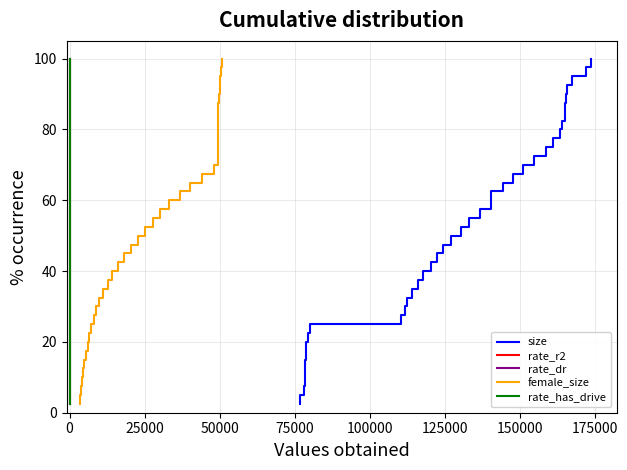

What are all the series names shown in the legend?

size, rate_r2, rate_dr, female_size, rate_has_drive